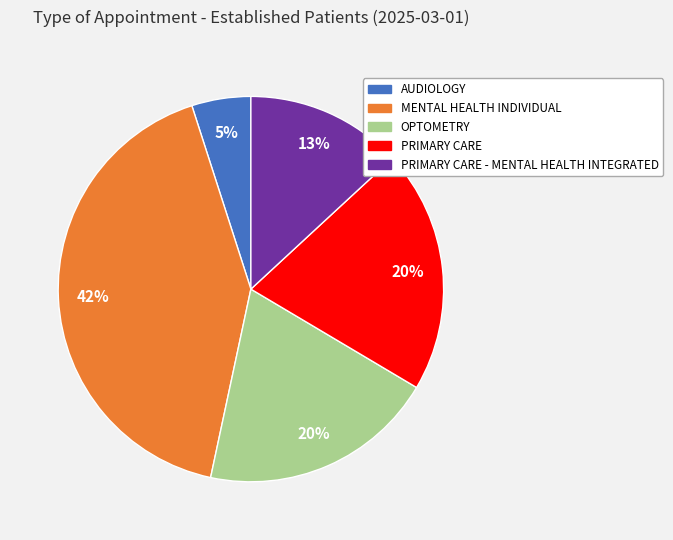

To the nearest percent, what is the average slice percentage?

20%